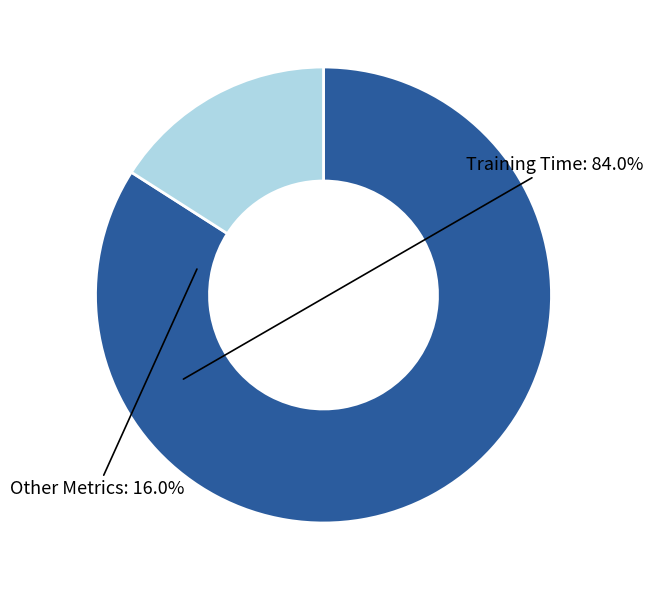

Is there any slice that represents more than half of the pie?

Yes